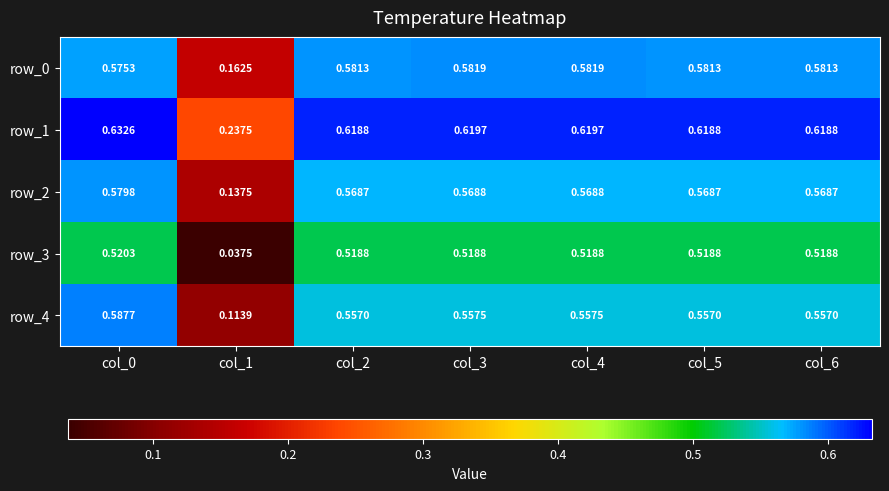

Which series has the largest total across all categories?

row_1